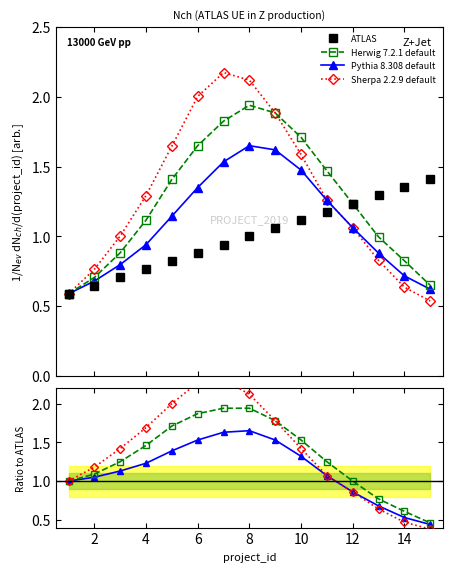

True or false: Pythia 8.308 default has more than 1 interior local peaks.

False